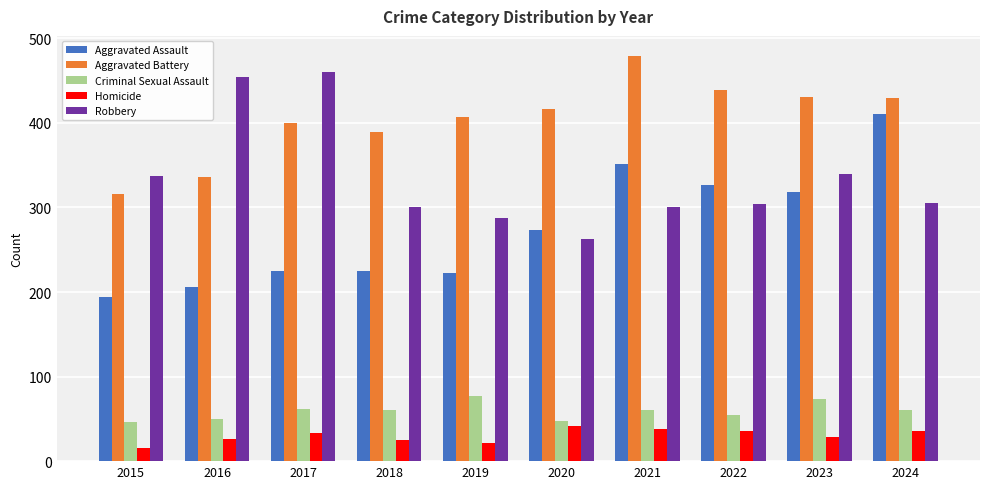

At 2019, list the series in order from largest to smallest.

Aggravated Battery, Robbery, Aggravated Assault, Criminal Sexual Assault, Homicide